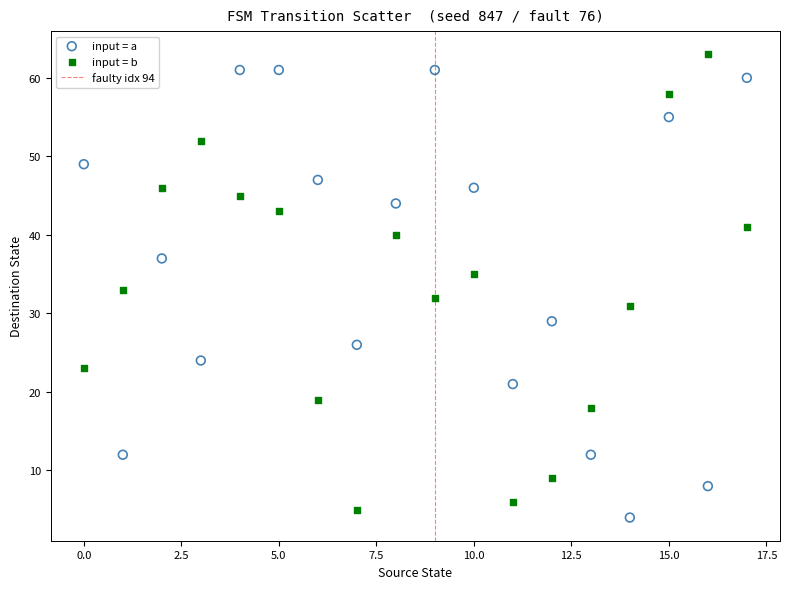

Which series reaches the maximum Y coordinate?

input = b